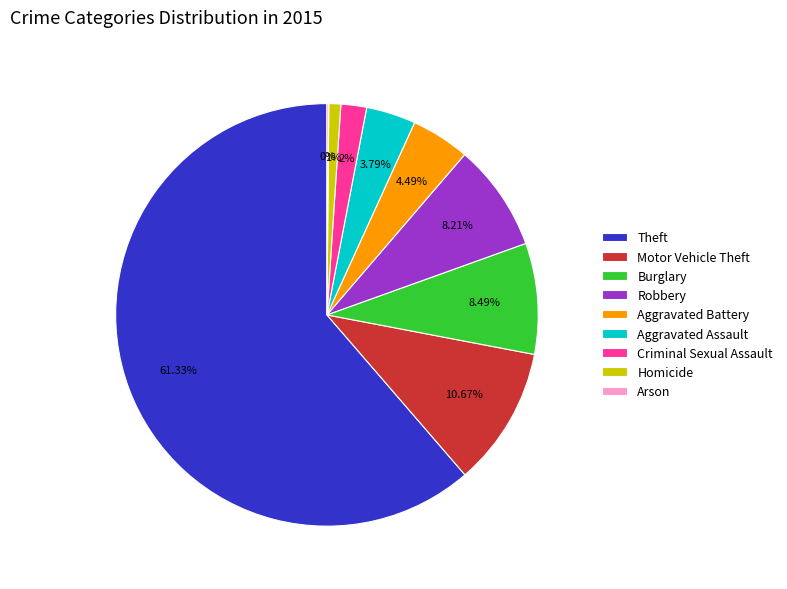

What portion of the pie excludes Robbery?

91.8%